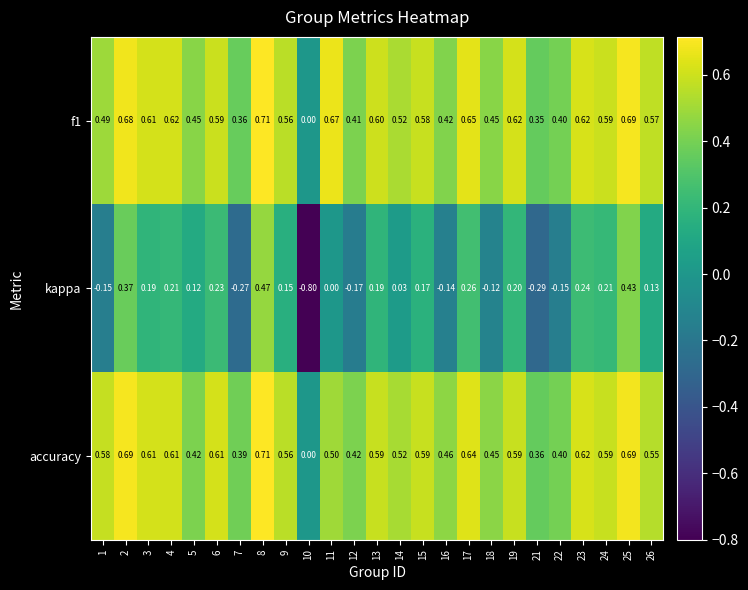

Which series has the largest total across all categories?

f1